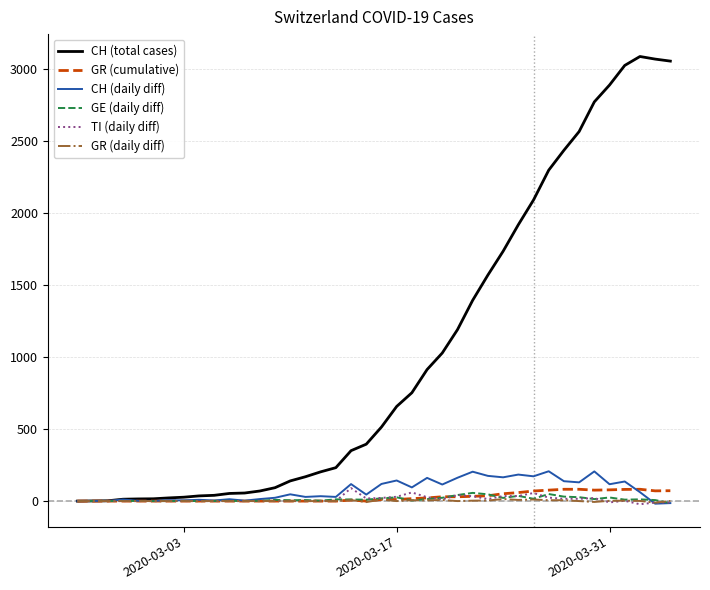

Which series has the largest range (max minus min)?

CH (total cases)